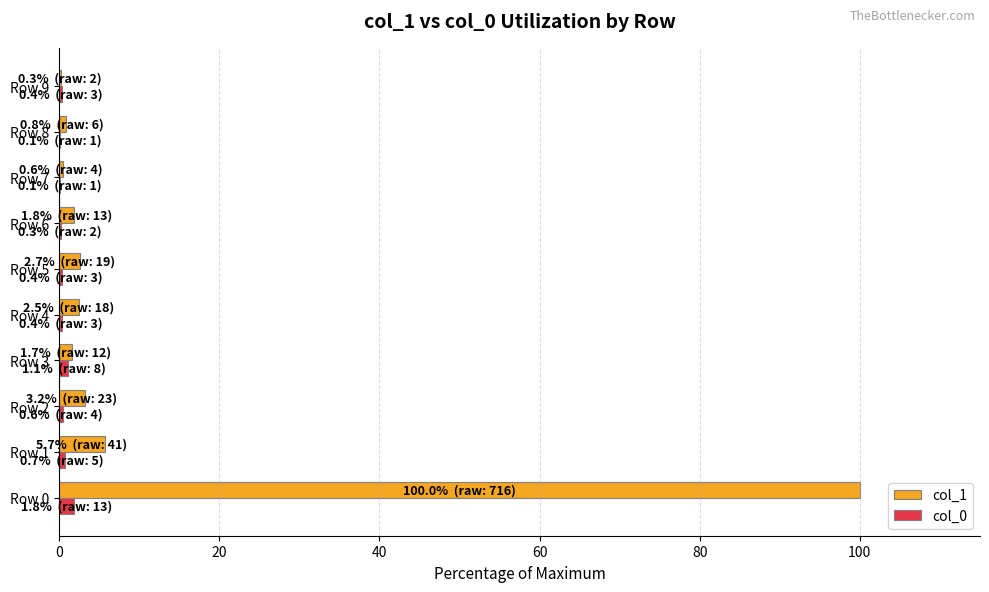

At which category is the sum across all series the highest?

Row 0